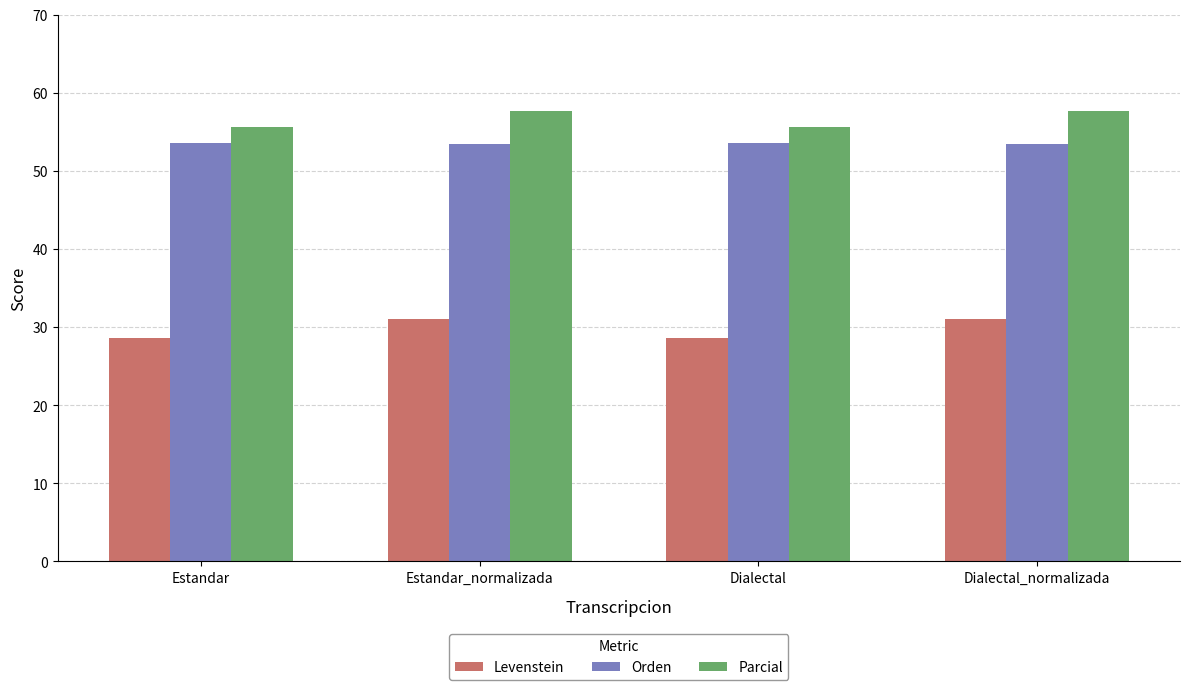

What is the minimum value for Orden?

53.4